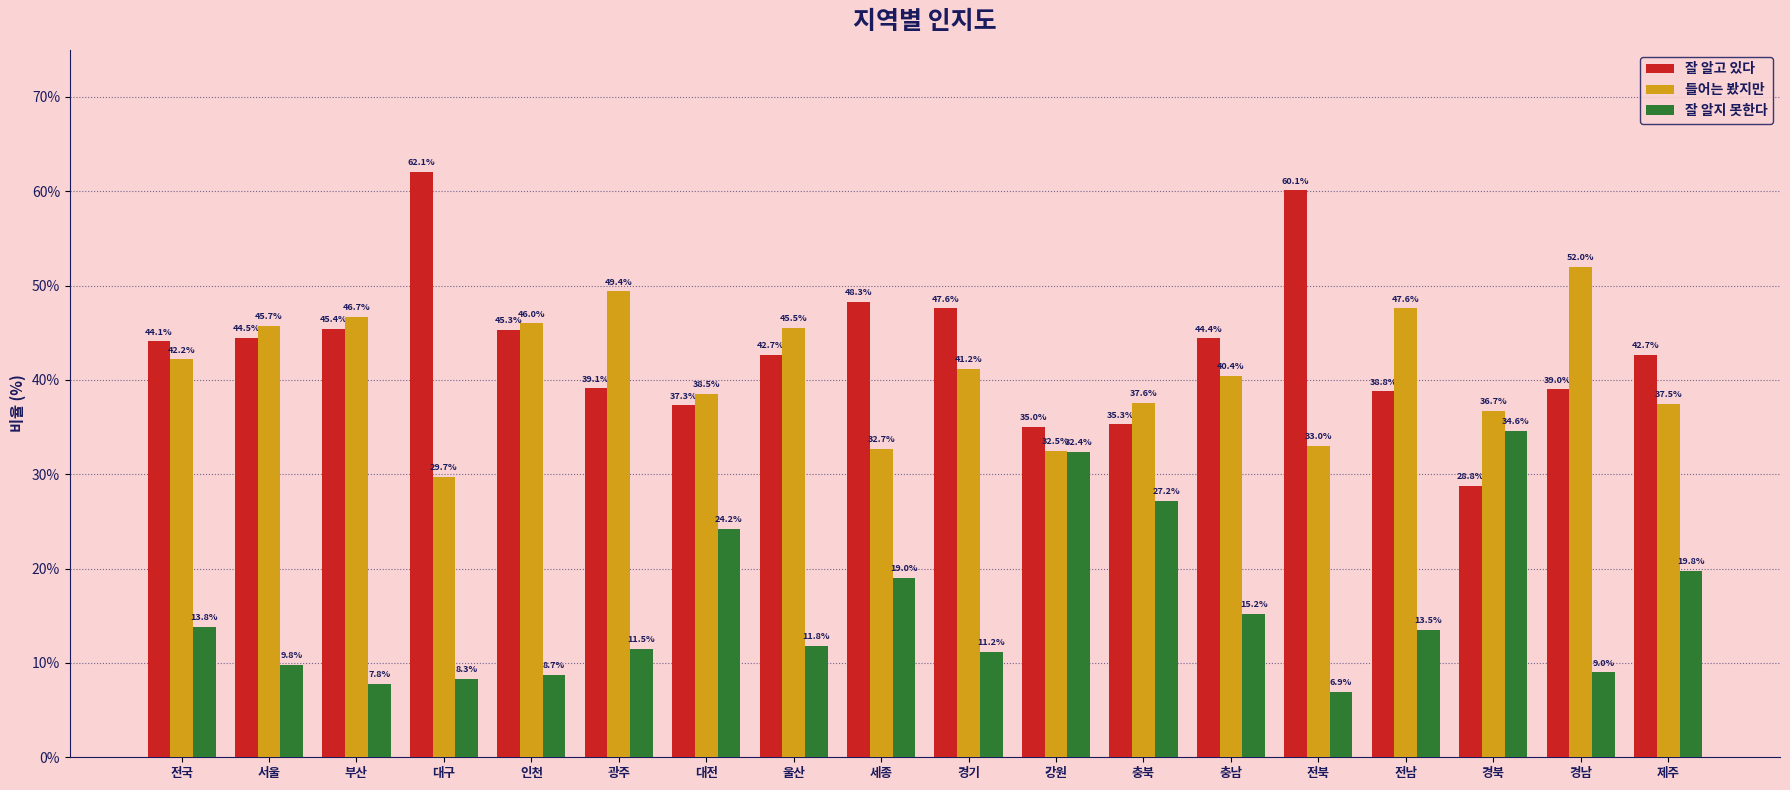

True or false: 잘 알지 못한다 has a value of 7.8 at 부산.

True